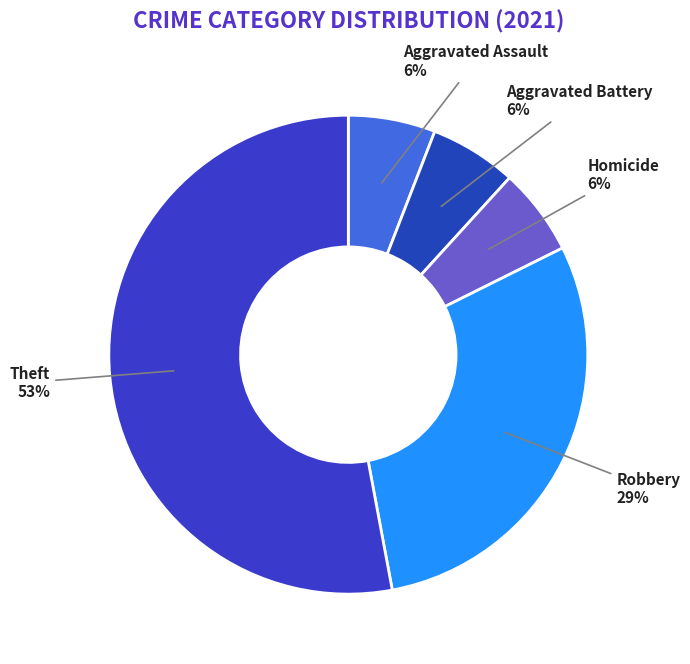

Which category has the biggest portion of the pie?

Theft